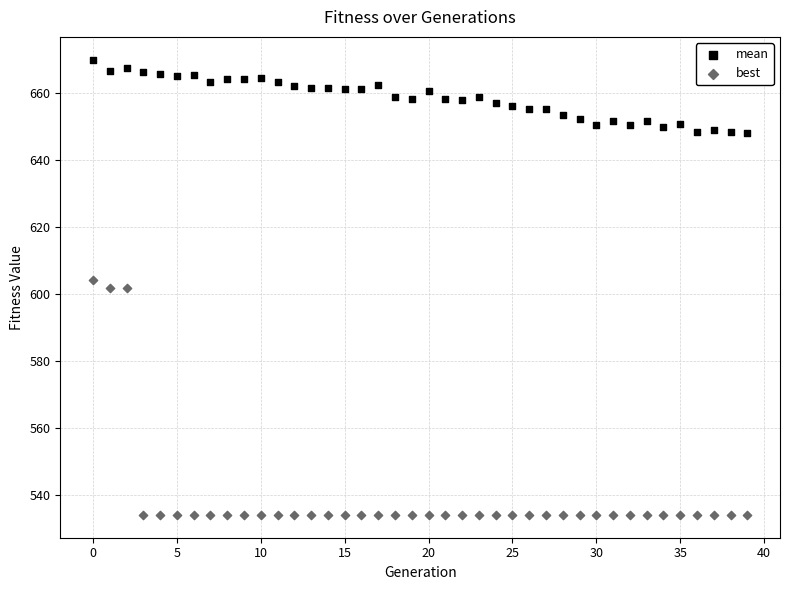

Which series reaches the maximum Y coordinate?

mean